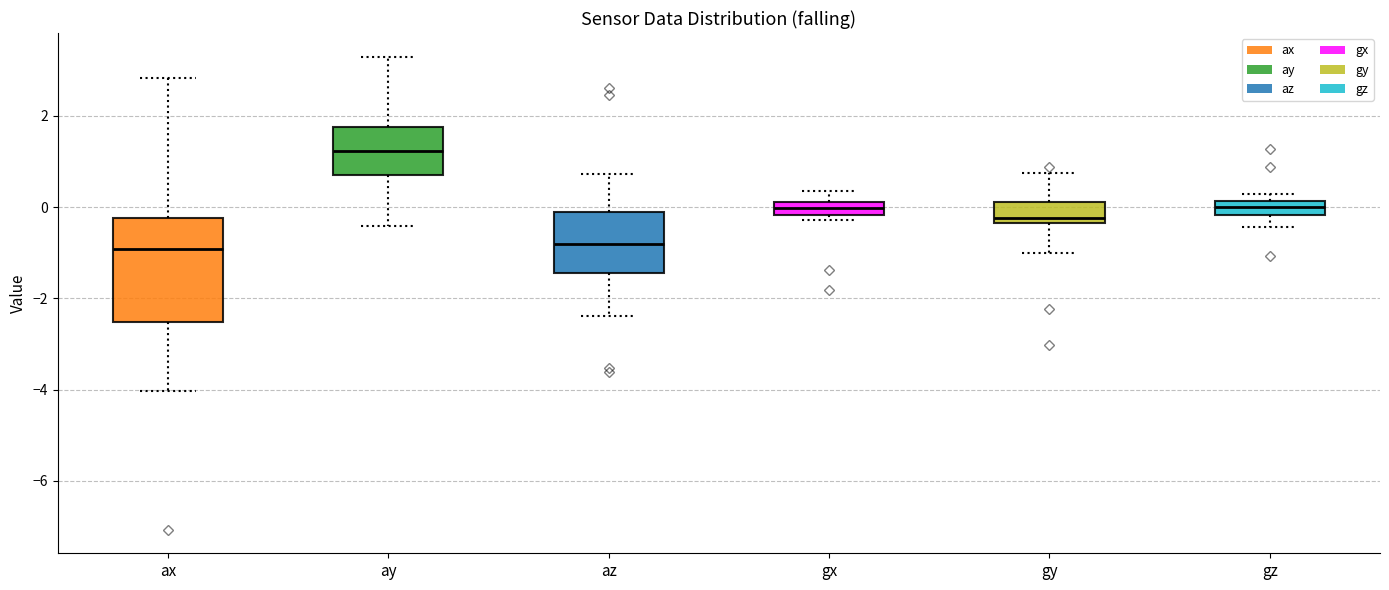

Which box's median line is the highest?

ay